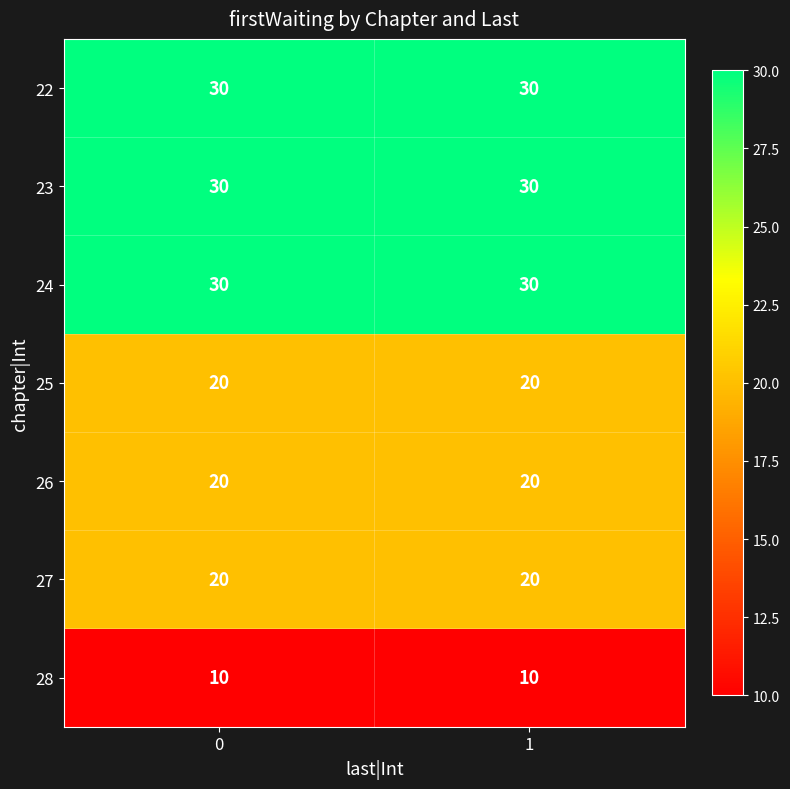

What is the maximum value for 24?

30